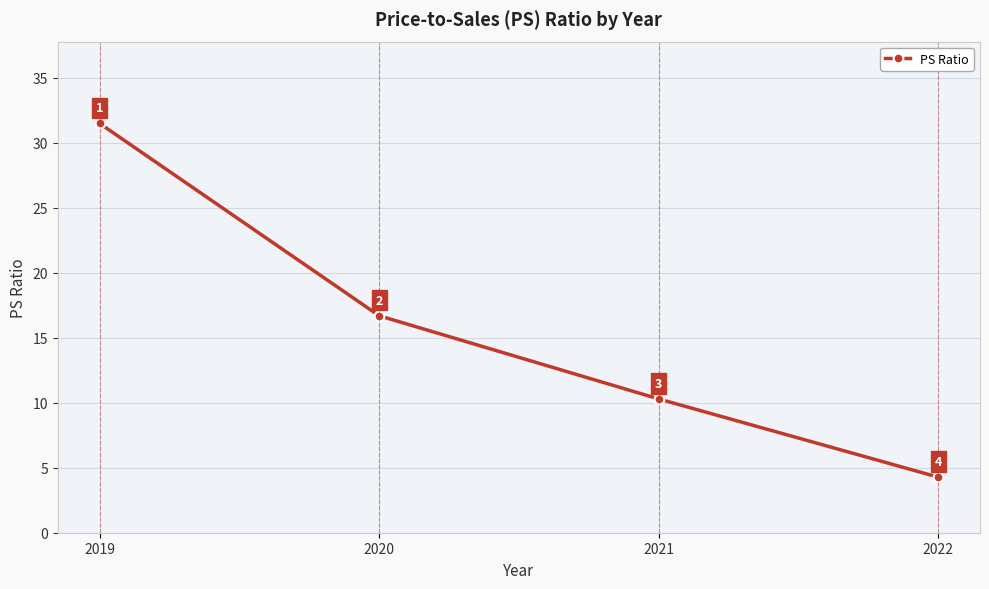

What is the value of the 2nd point from the left?

16.7